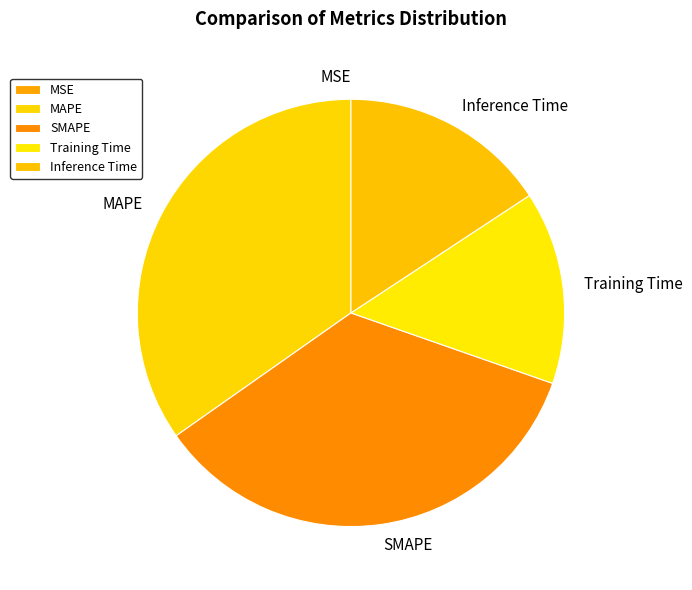

The SMAPE slice represents 27% of the pie. True or false?

False